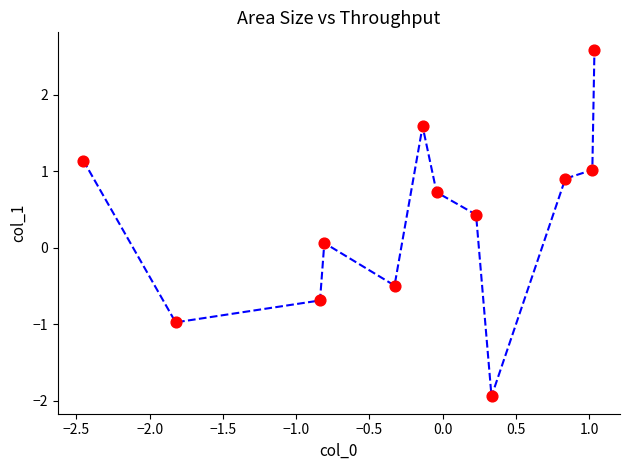

What is the range of Y values (max minus min)?

4.5